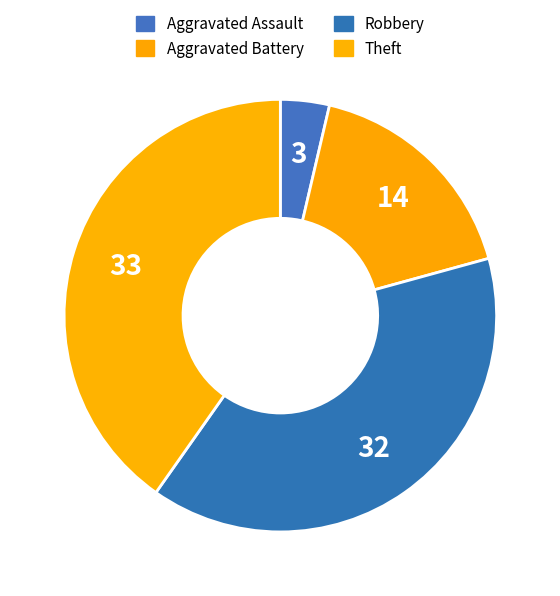

How many slices are in this pie chart?

4